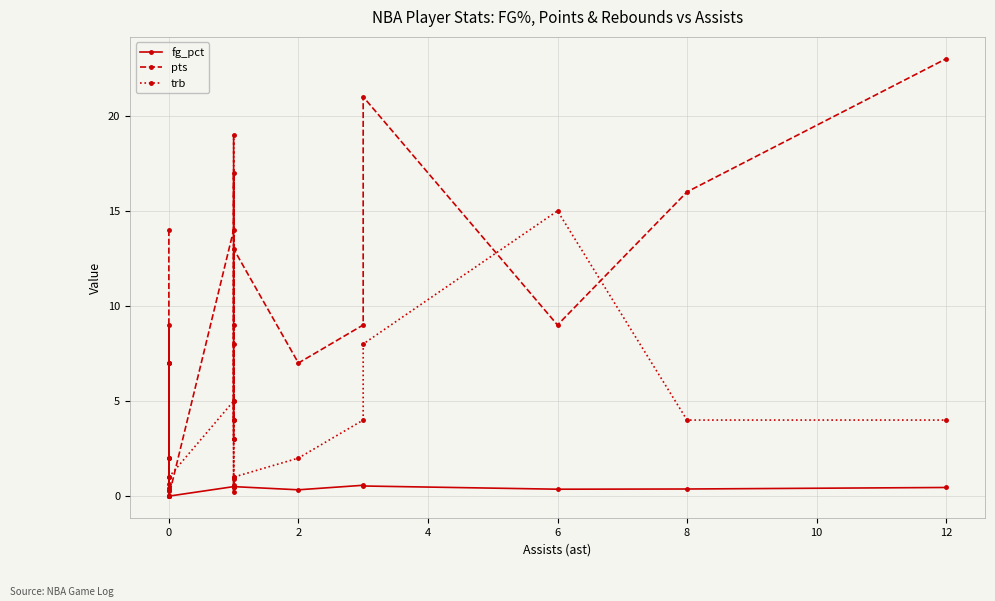

True or false: fg_pct and pts intersect in this chart.

False